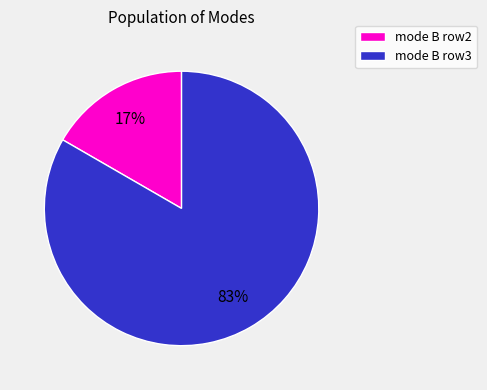

Which category accounts for the majority?

mode B row3